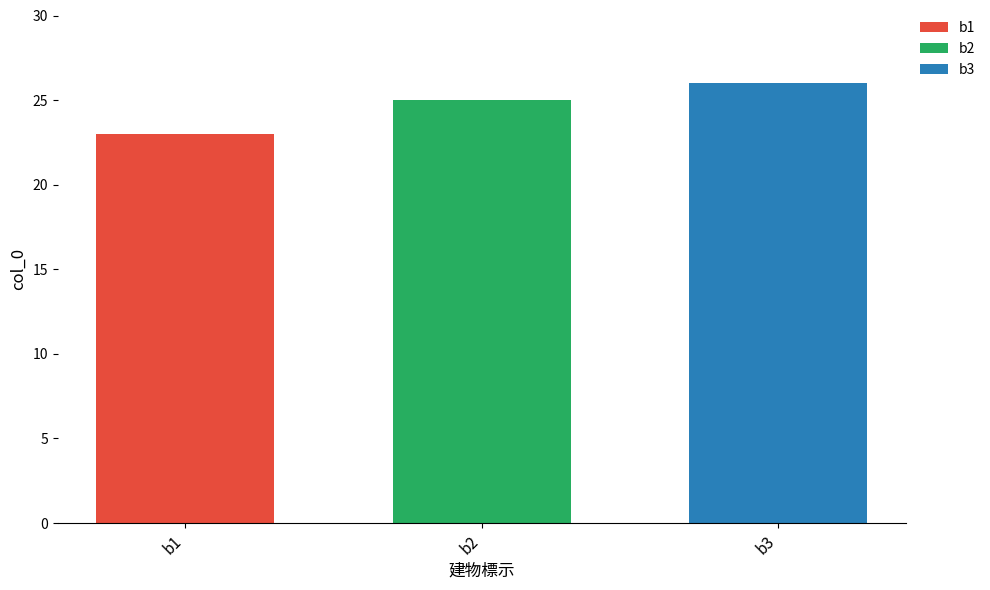

How many distinct data groups are displayed?

3